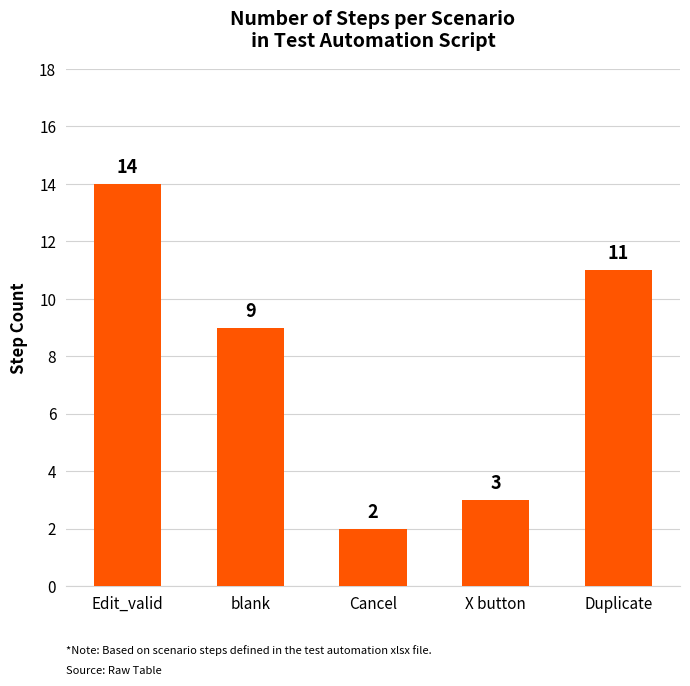

What position from the left is Edit_valid?

1